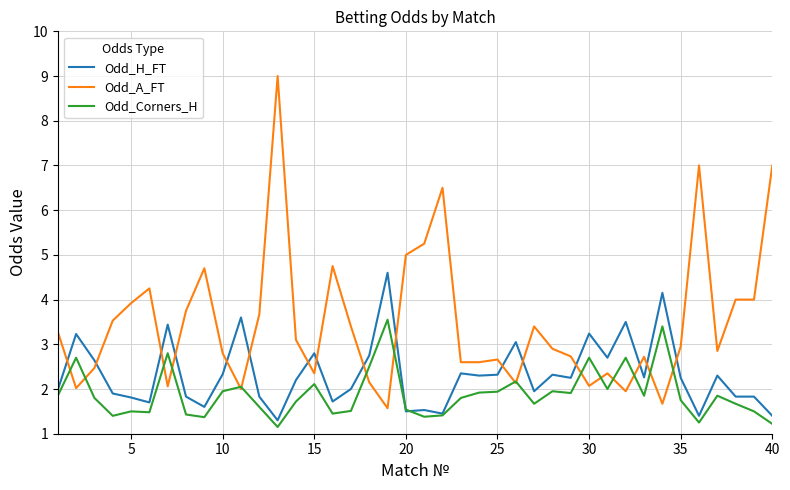

What is the difference between the maximum and second lowest values in the Odd_H_FT series?

3.2